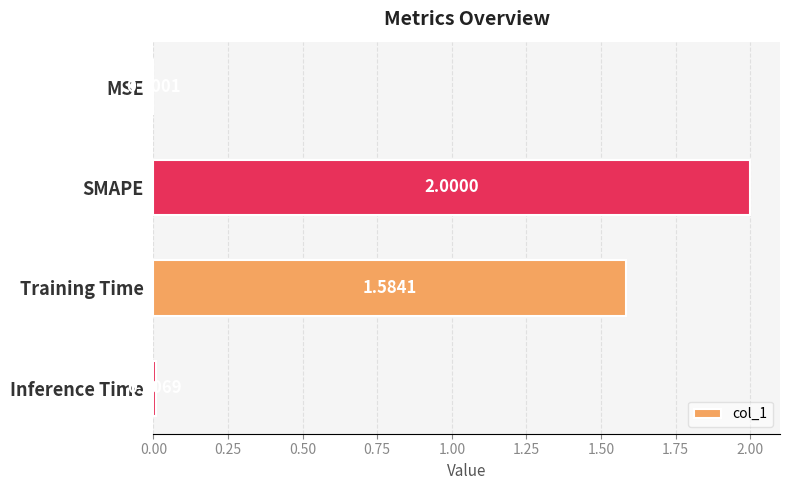

What is the sum of all values?

3.6